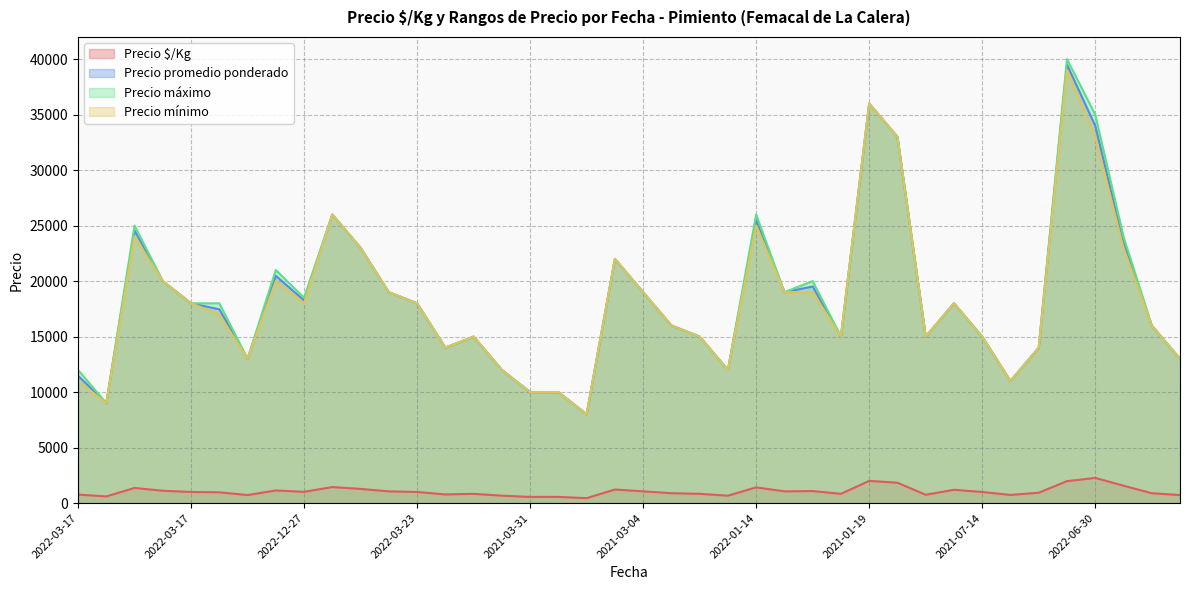

True or false: Precio mínimo has a value of 45646 at 2022-06-30.

False